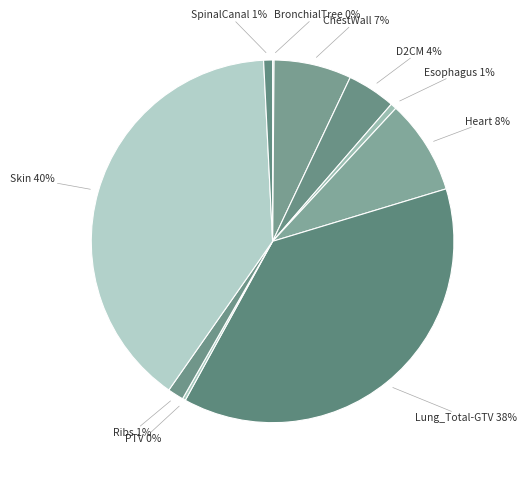

Is there a majority slice in this chart?

No